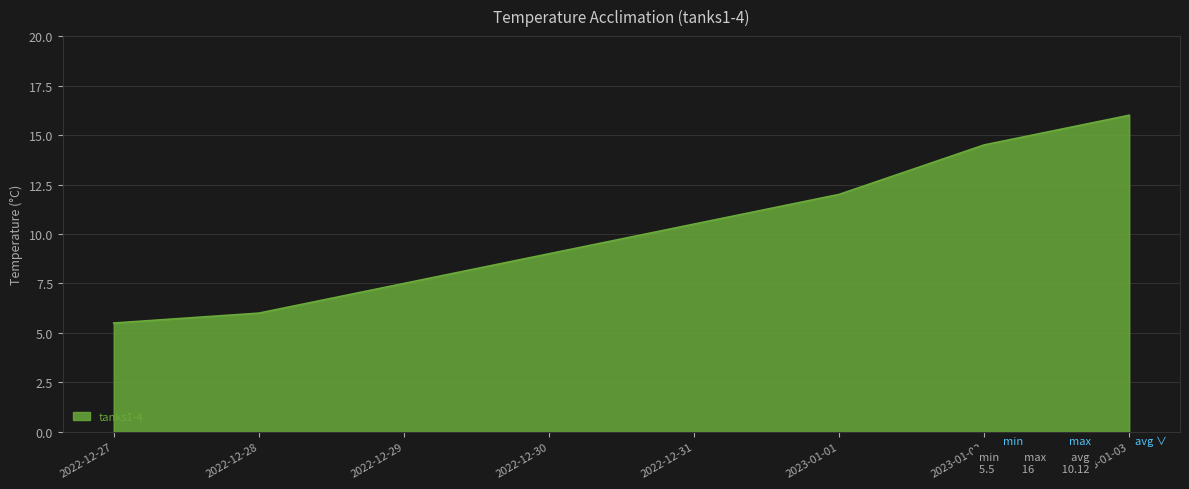

Between 2022-12-29 and 2022-12-28, which is larger?

2022-12-29